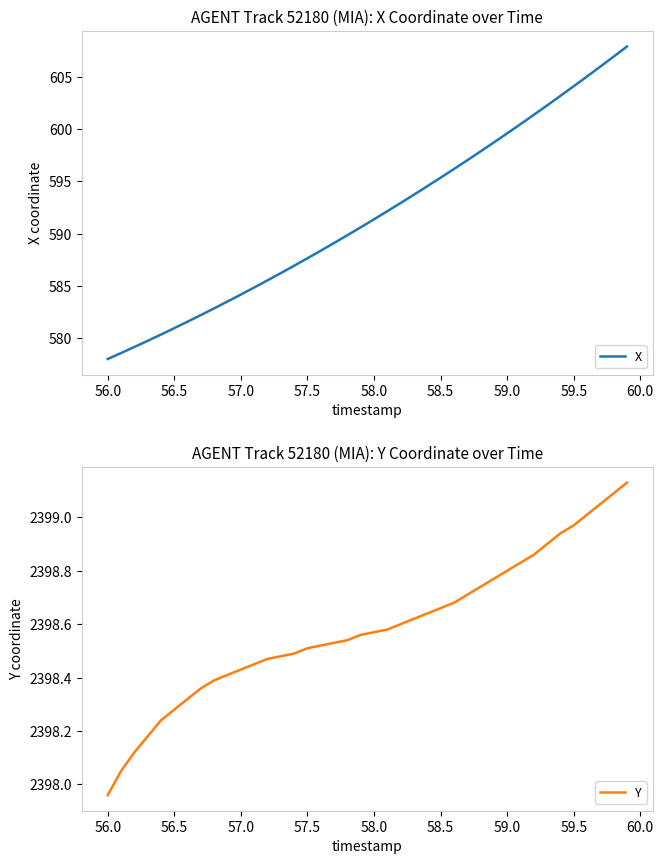

Rank the series by their maximum value, from lowest to highest.

X, Y